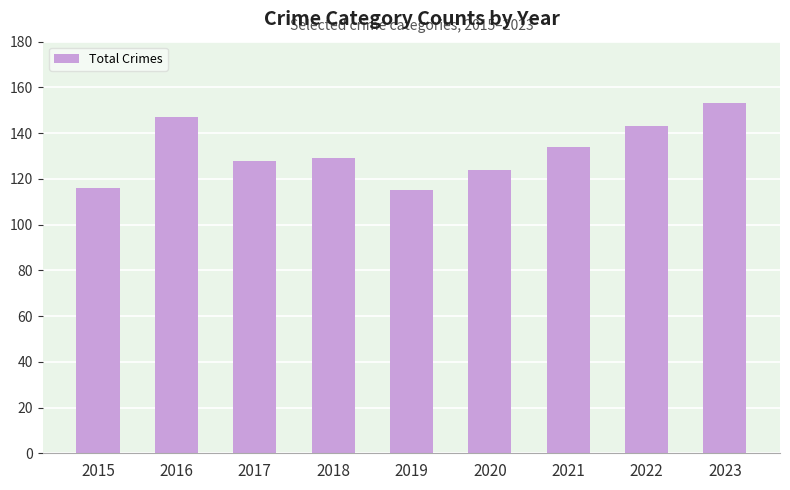

What is the change in value from 2018 to 2020?

-5